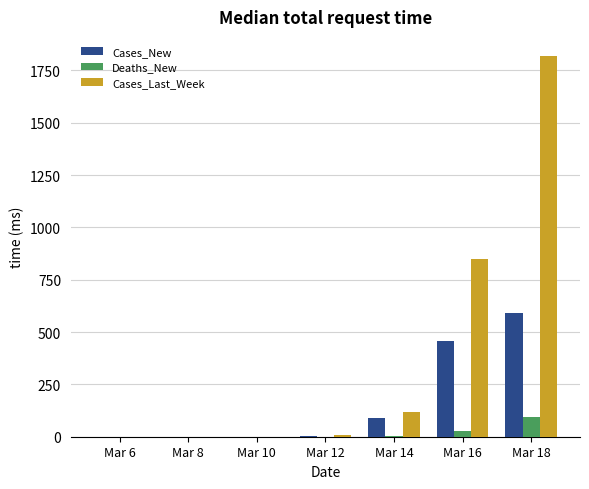

How many data points does each series have?

7